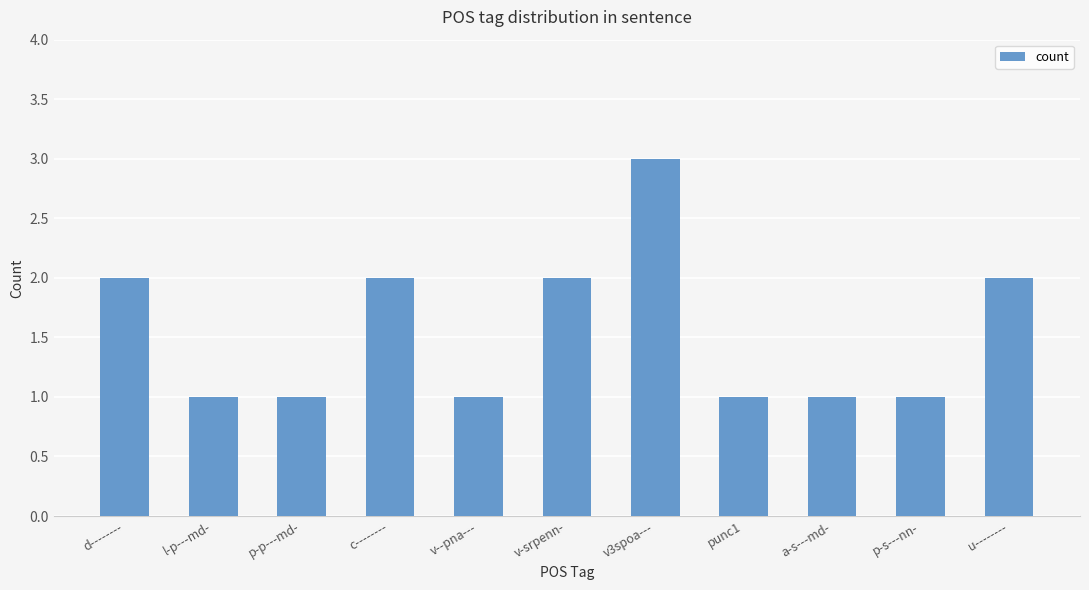

Is it true that the value at c-------- is 2?

True